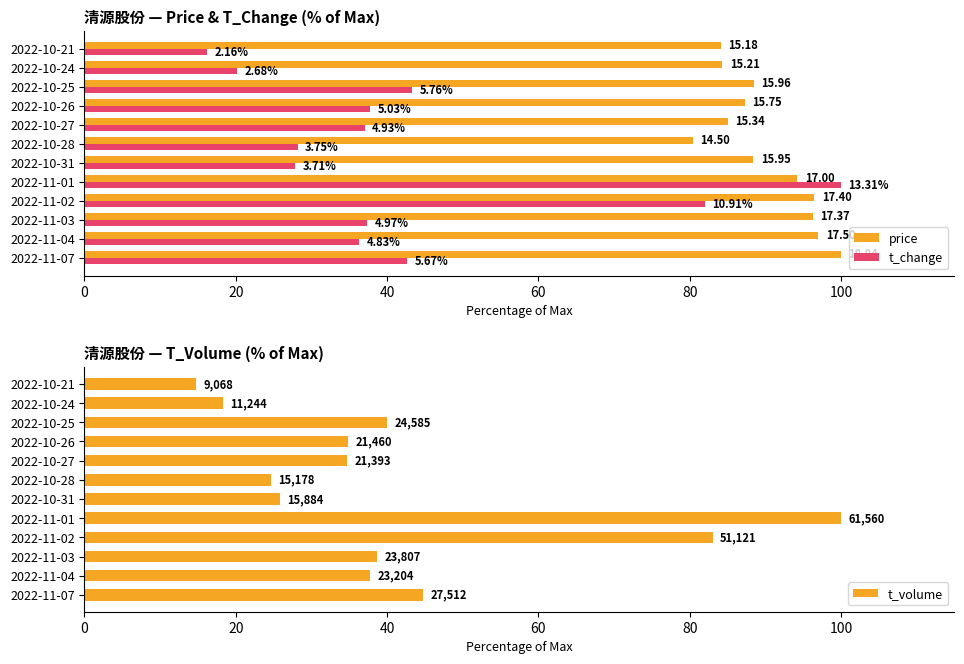

What is the maximum value for t_volume?

100.0